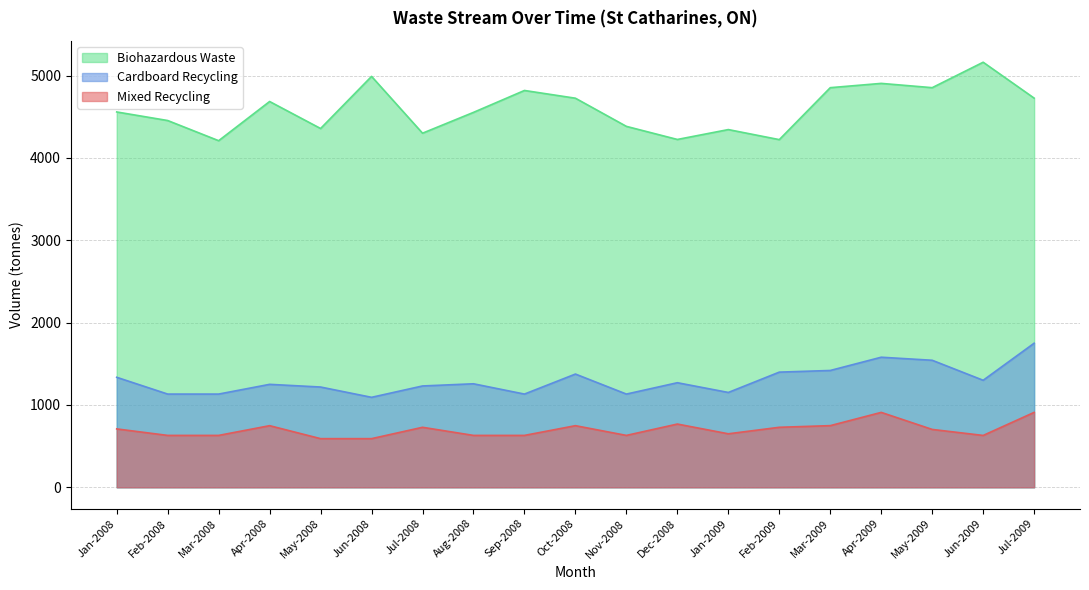

Read the Biohazardous Waste value at Mar-2009.

4854.0